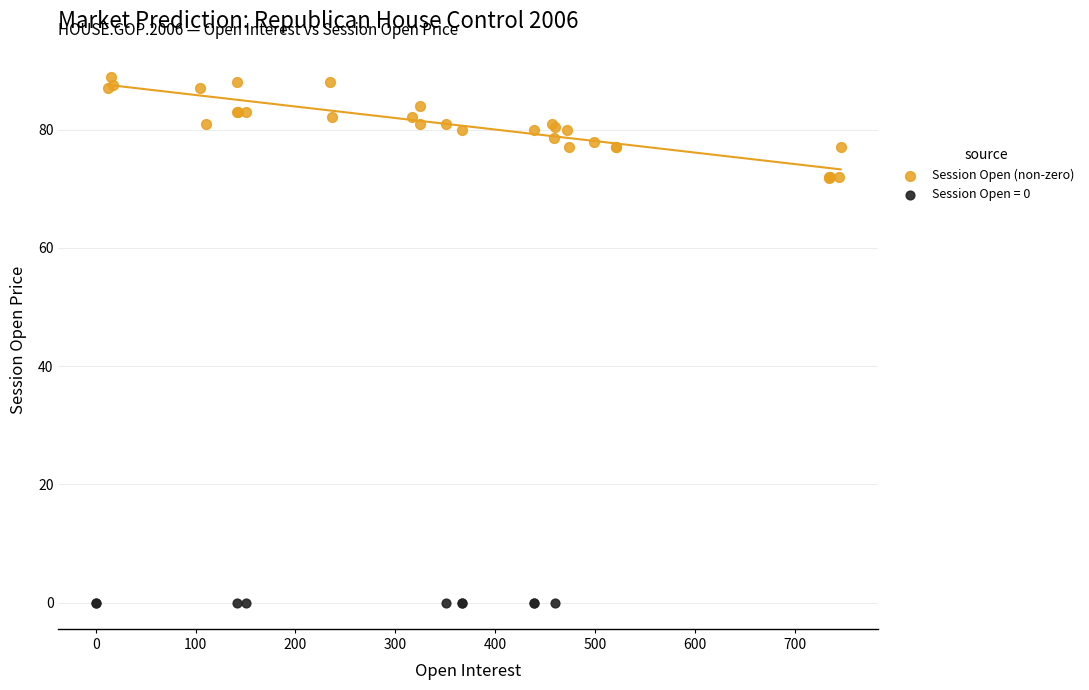

Which series contains the lowest Y value?

Session Open = 0